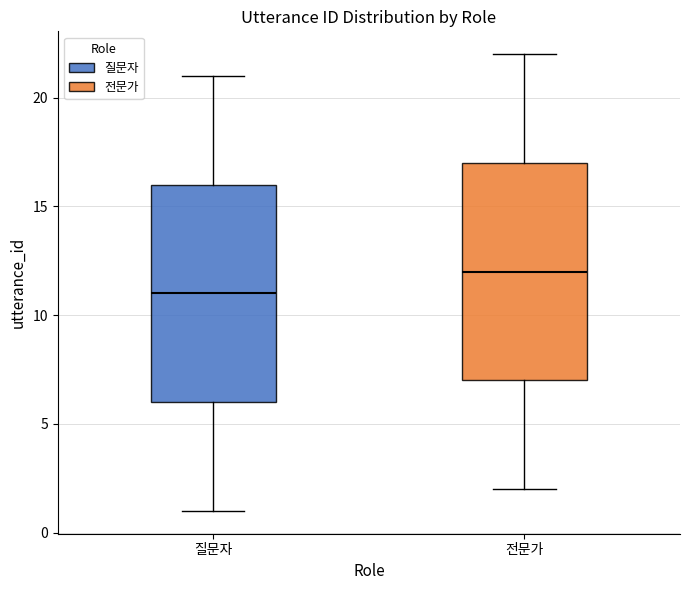

Reading left to right, transcribe this box plot: for each box, give where its median line is, the range the box spans, and where its two whiskers end, as read against the y-axis. The values are not printed on the chart, so give them approximately, as read against the axis.

질문자: median 11, box 6 to 16, whiskers 1 to 21
전문가: median 12, box 7 to 17, whiskers 2 to 22